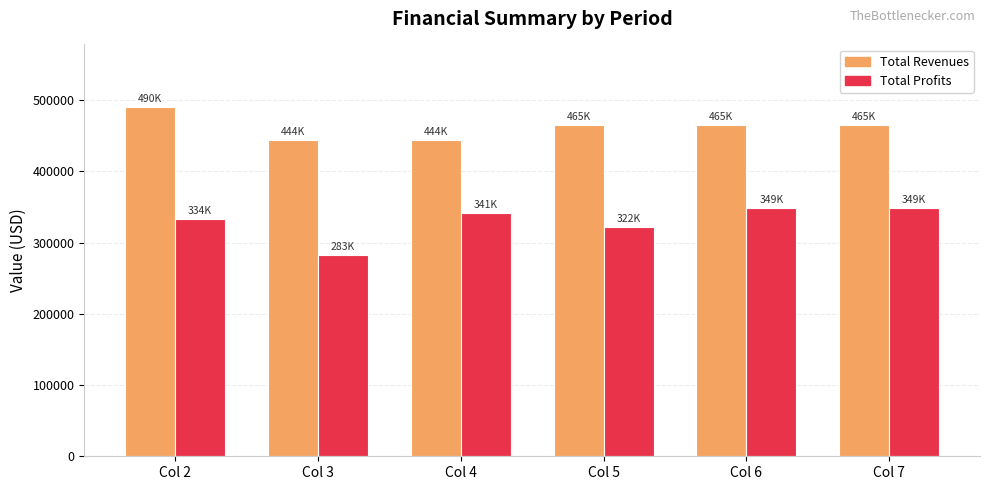

At which category is the sum across all series the highest?

Col 2